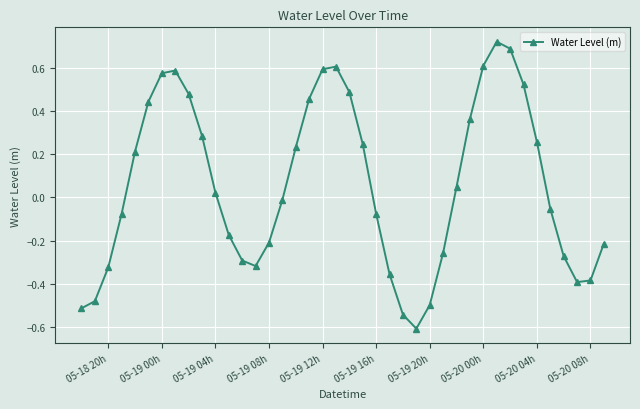

What is the average value?

0.1